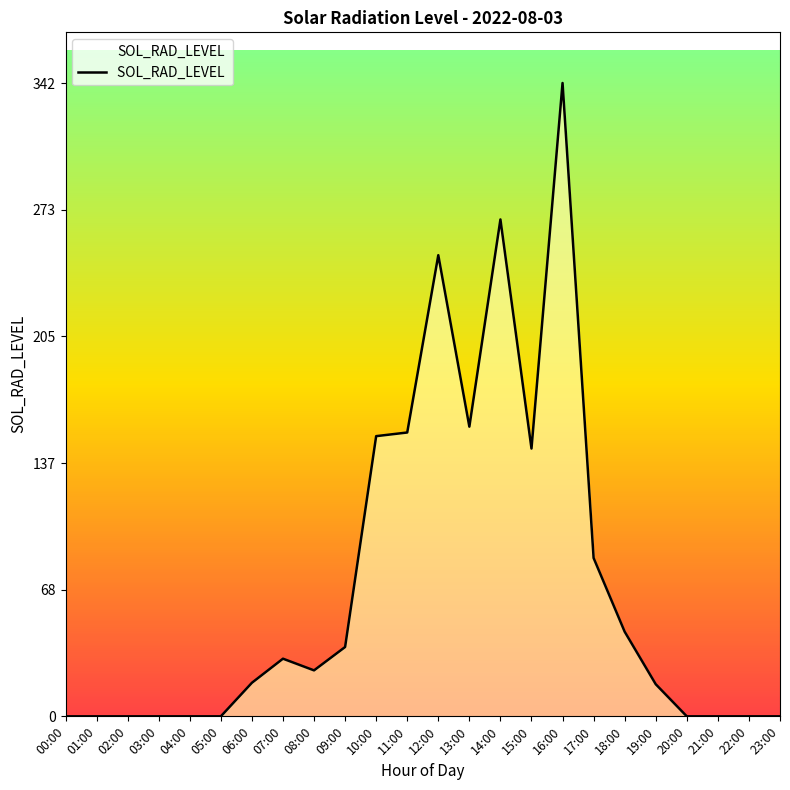

Does the chart display data point markers on the line(s)?

No